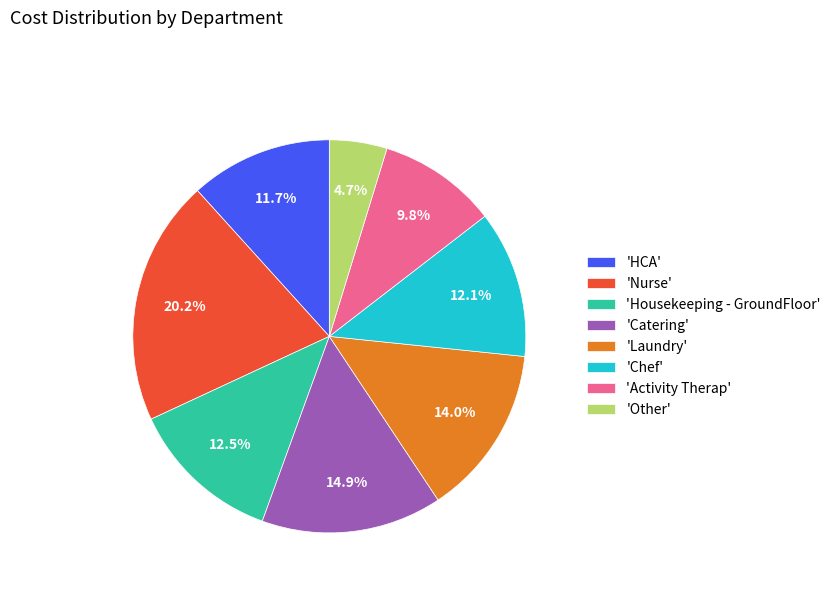

What is the ratio of the value at 'Activity Therap' to the value at 'Catering'?

0.7